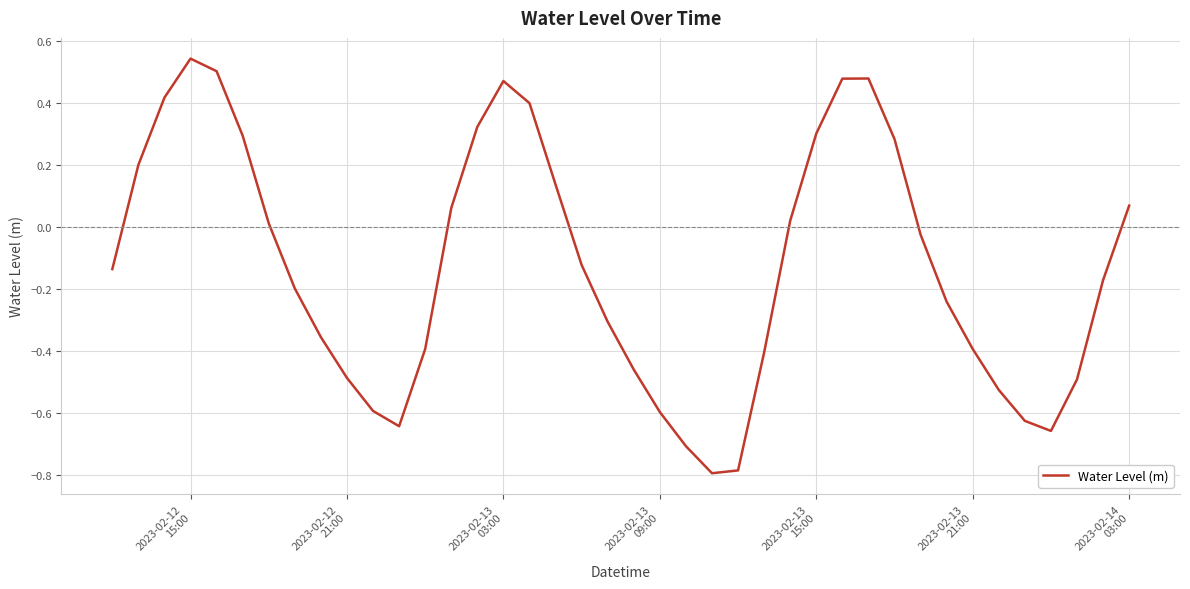

True or false: the data has more than 0 interior local peaks.

True